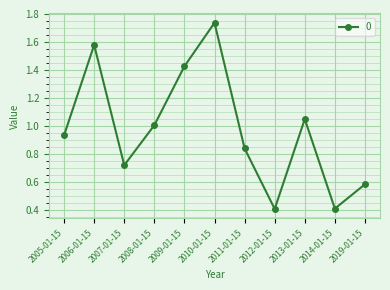

At which category does the data reach its first local valley?

2007-01-15